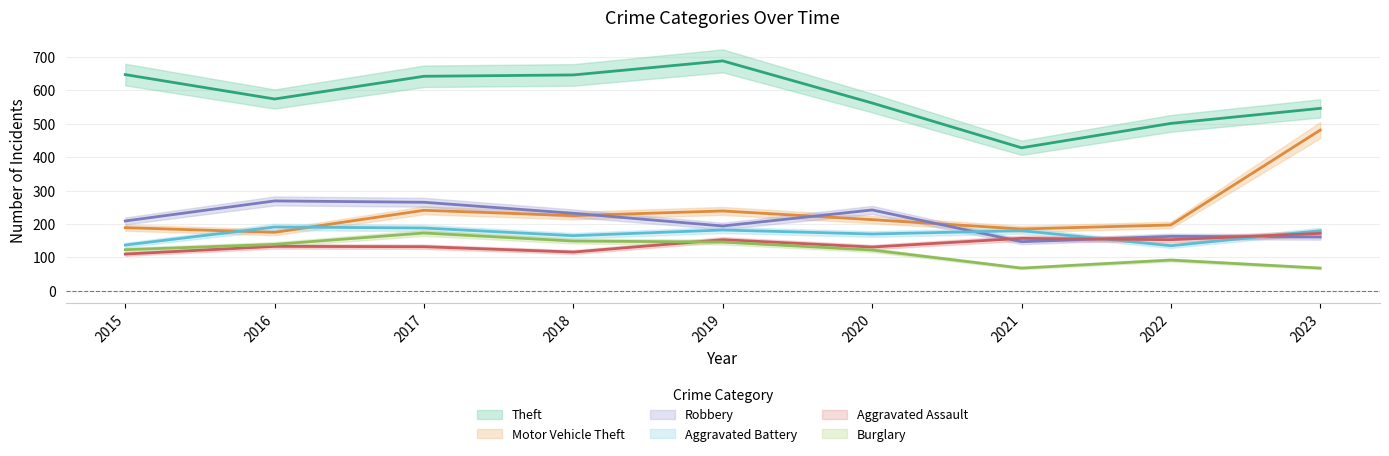

How many data points does each series have?

9